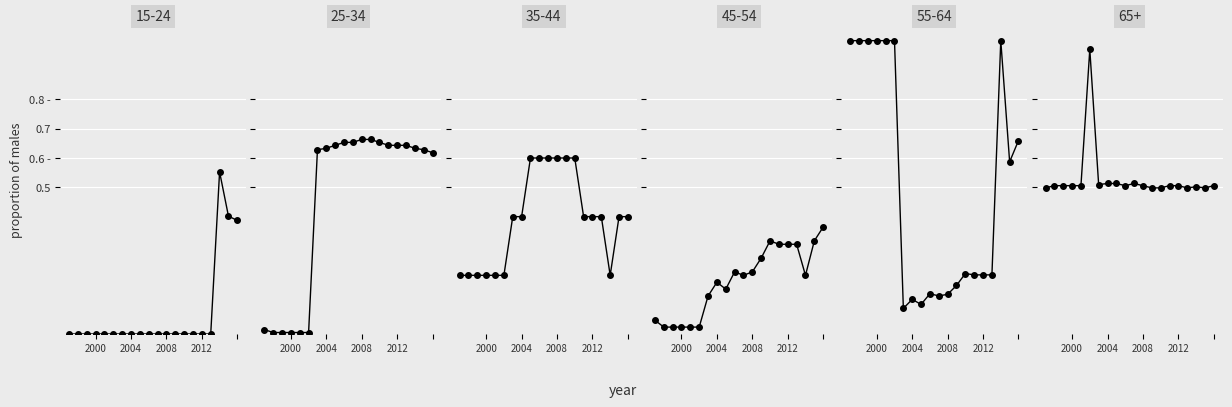

What are all the series names shown in the legend?

15-24, 25-34, 35-44, 45-54, 55-64, 65+